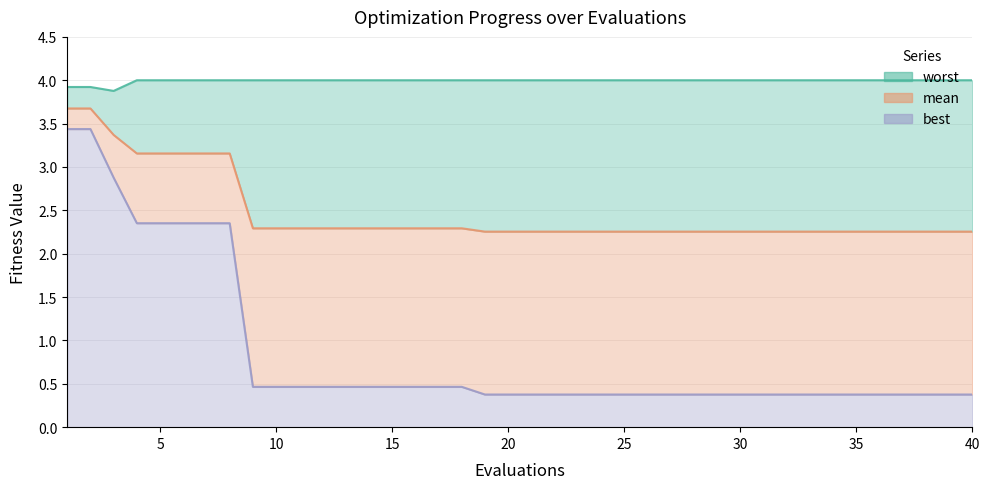

What is the total value across all series at 10?

4.0